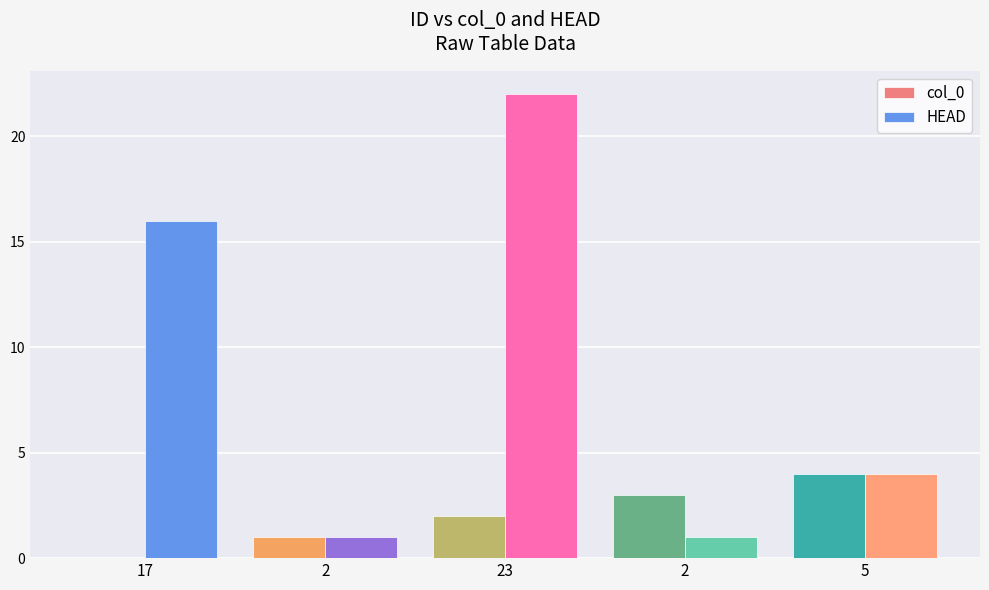

What is the sum of all HEAD values?

44